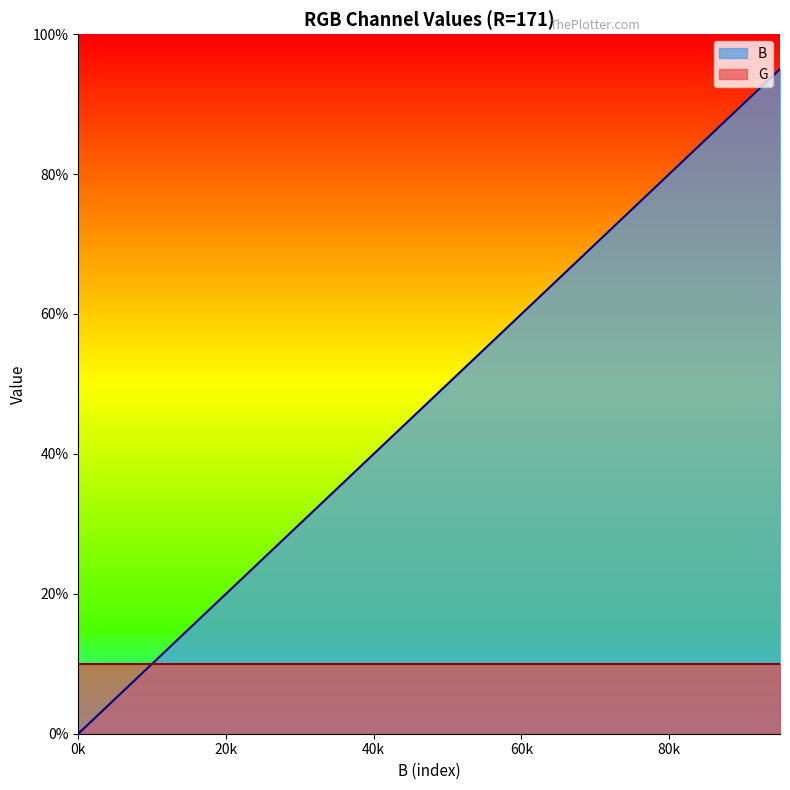

At which label is the value closest to 47?

45